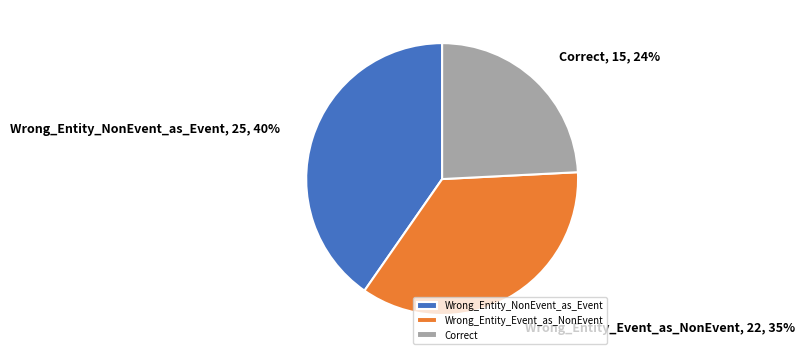

Does Wrong_Entity_Event_as_NonEvent account for over 50% of the chart?

No